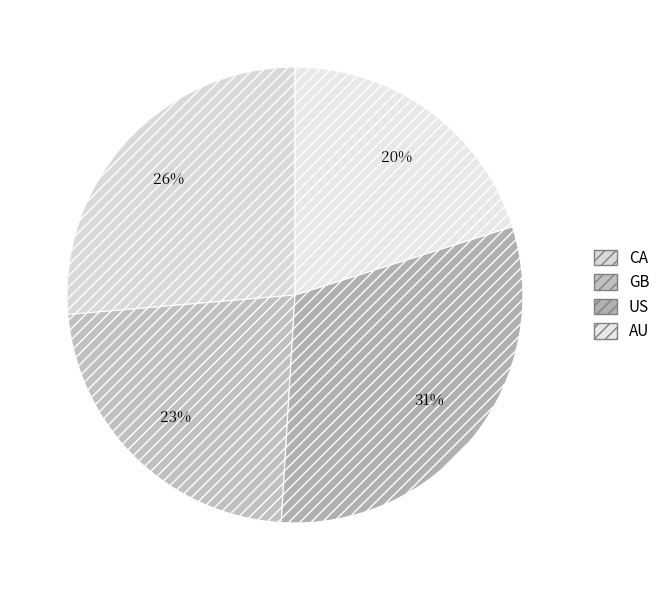

Count the number of slices in the pie.

4